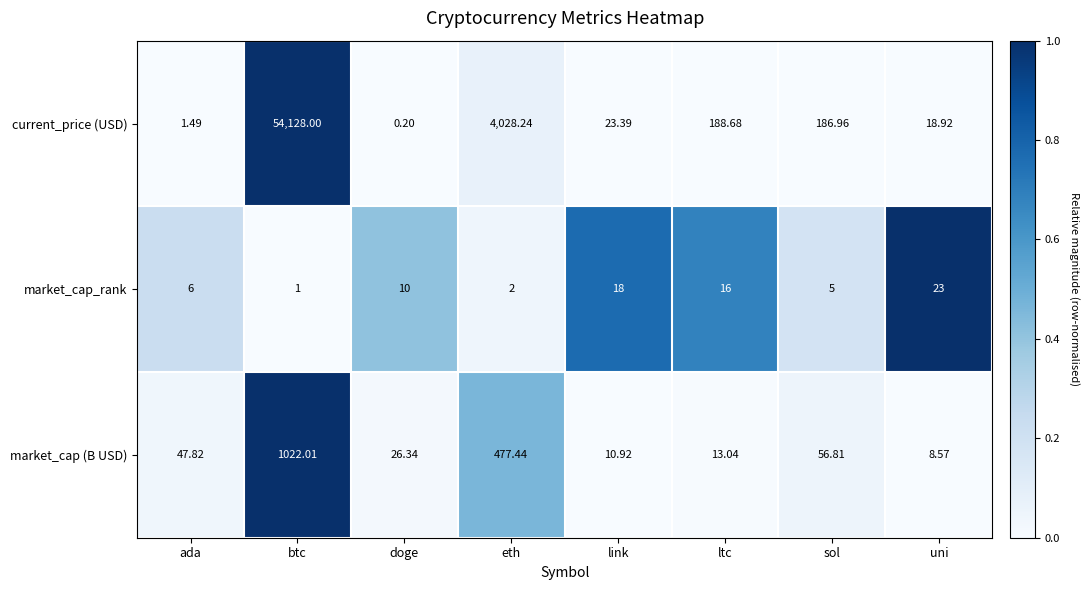

List the series in order of their peak value, lowest first.

market_cap_rank, market_cap (B USD), current_price (USD)